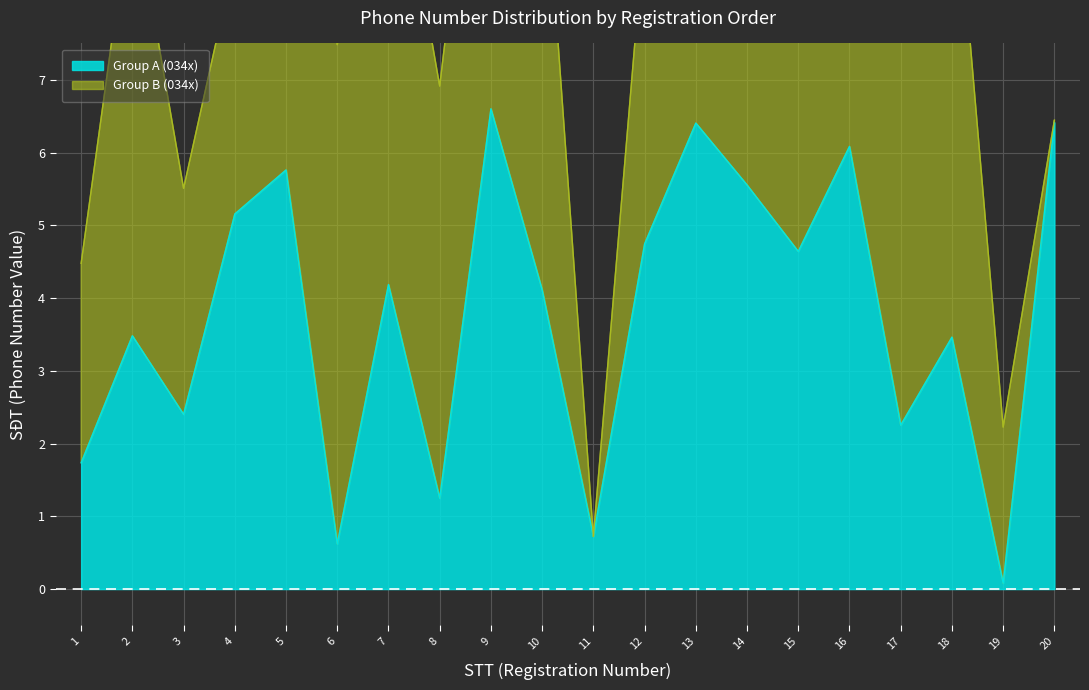

Count the number of values greater than 4.

11